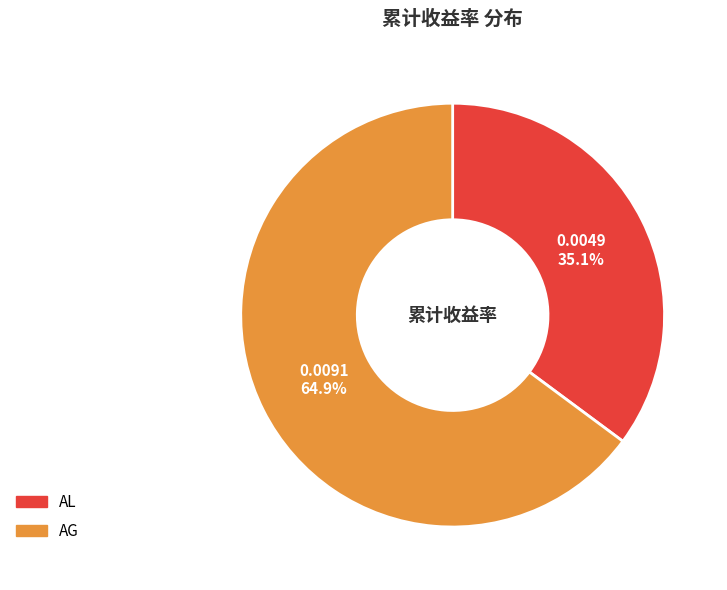

How many slices are in this pie chart?

2